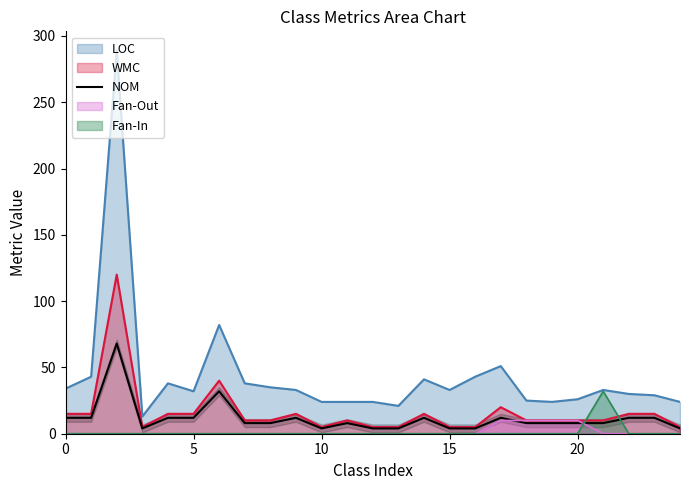

Which has a higher value, 11 or 22?

22